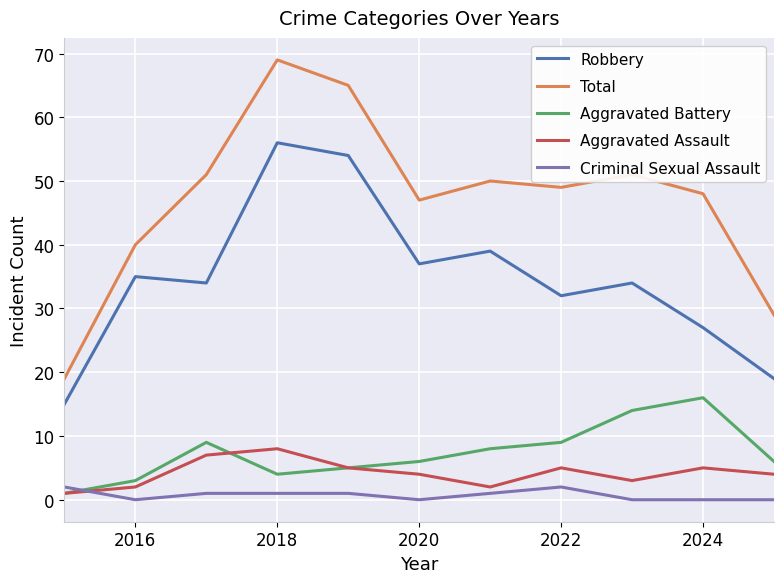

What is the maximum value shown in the chart?

69